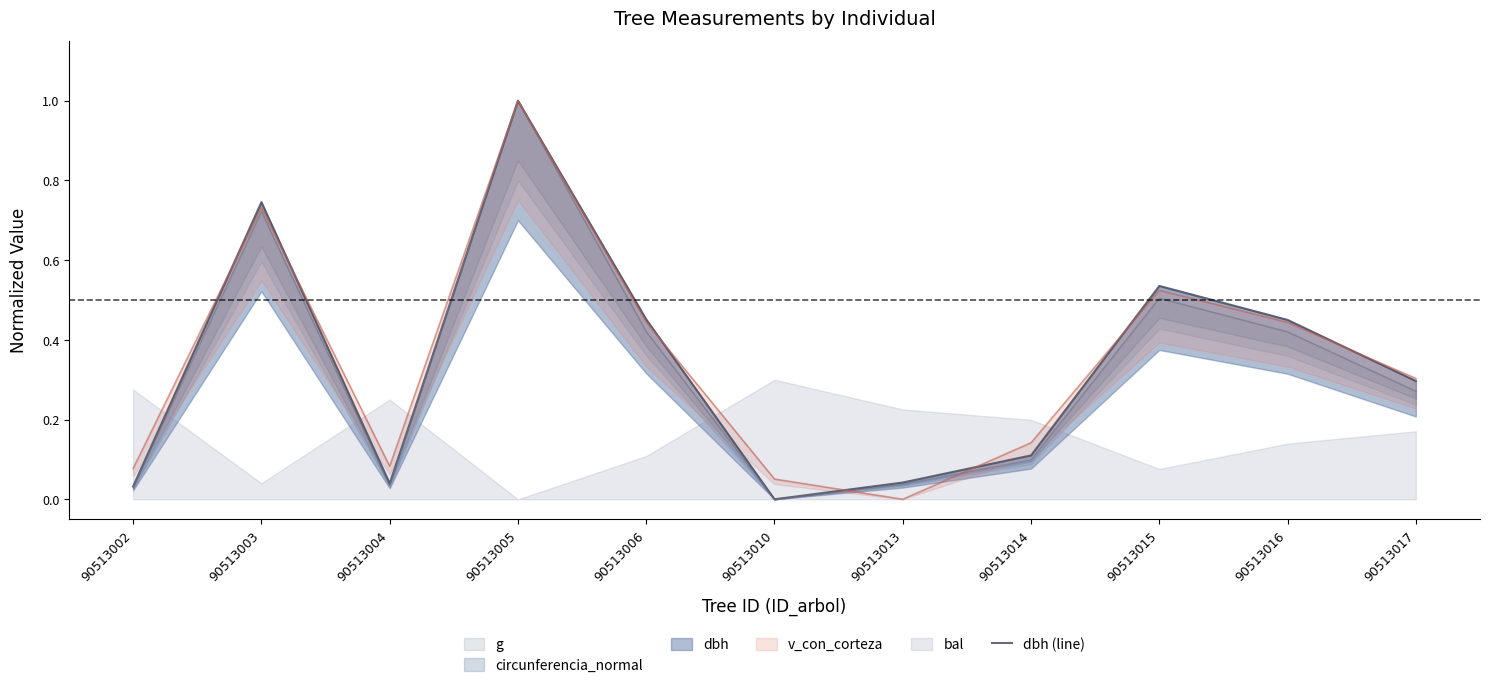

Reading left to right, list all the values displayed in this chart.

0.0	0.7	0.0	1.0	0.5	0.0	0.0	0.1	0.5	0.4	0.3